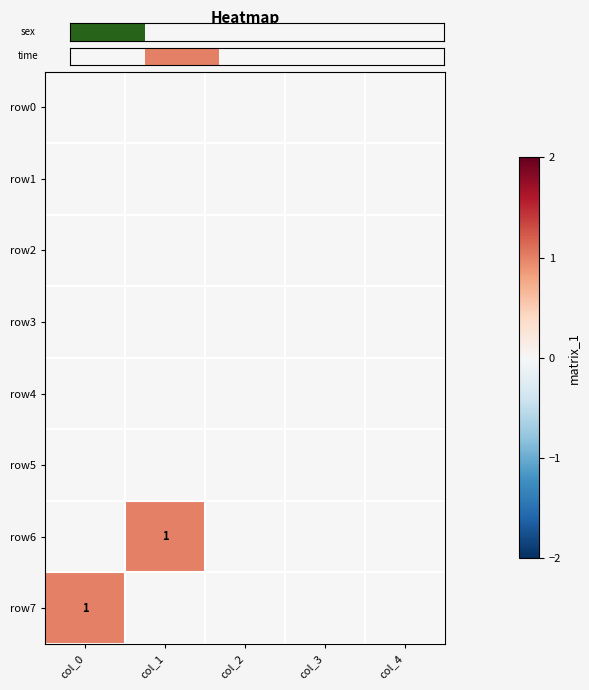

Is it true that row7 equals 0 at col_4?

False